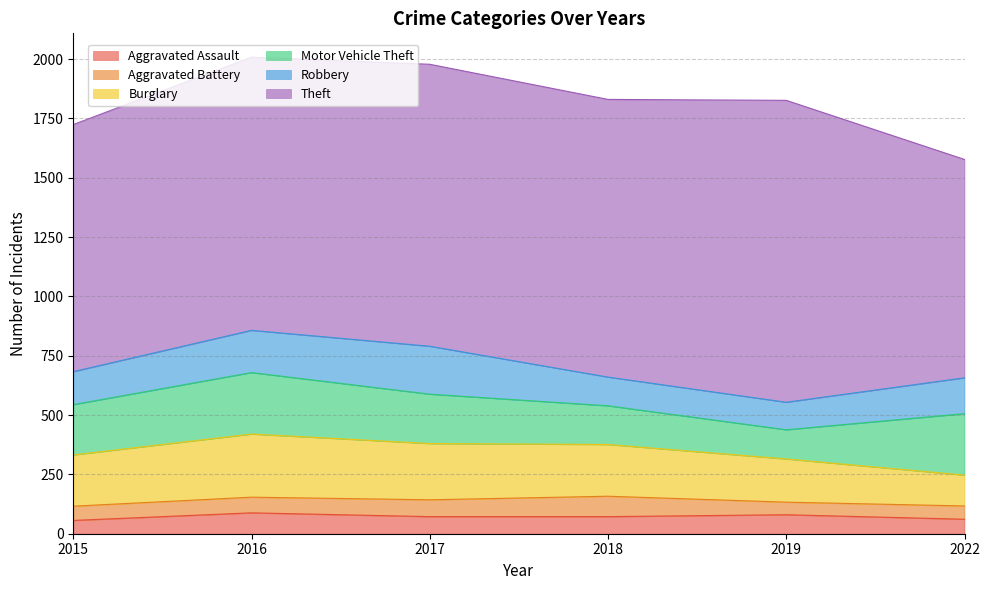

Does the chart have visible grid lines?

Yes